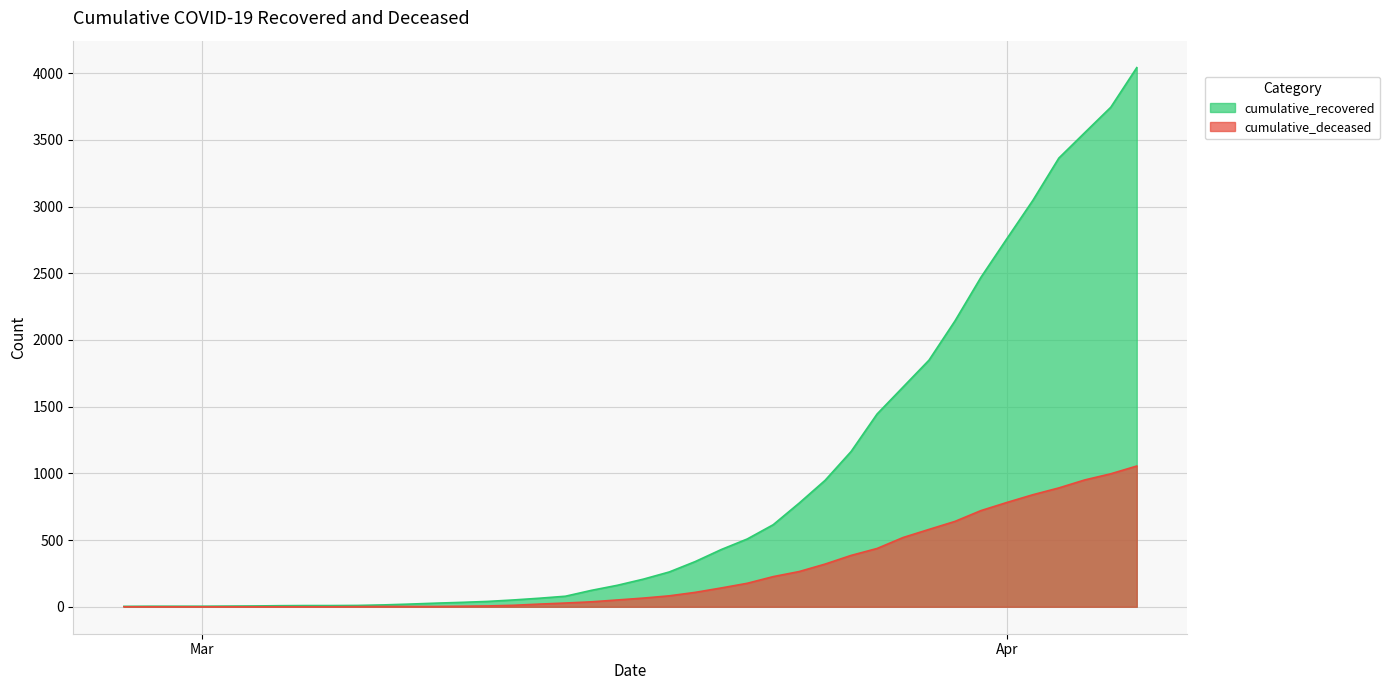

True or false: cumulative_recovered has a value of 2 at 2020-03-05.

False